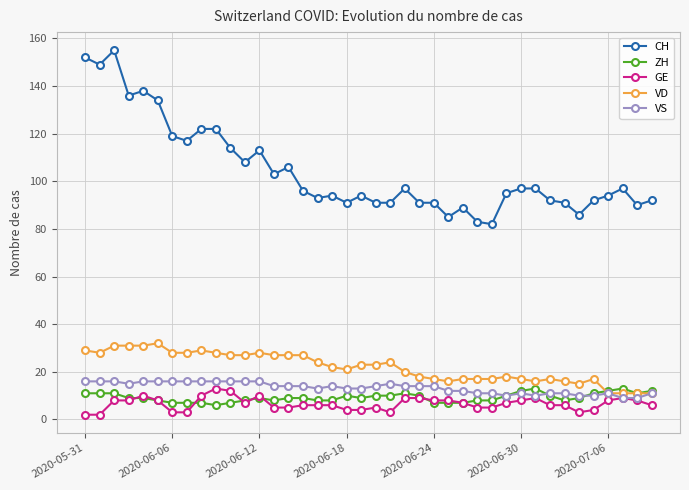

True or false: CH has more than 2 points higher than both neighbors.

True